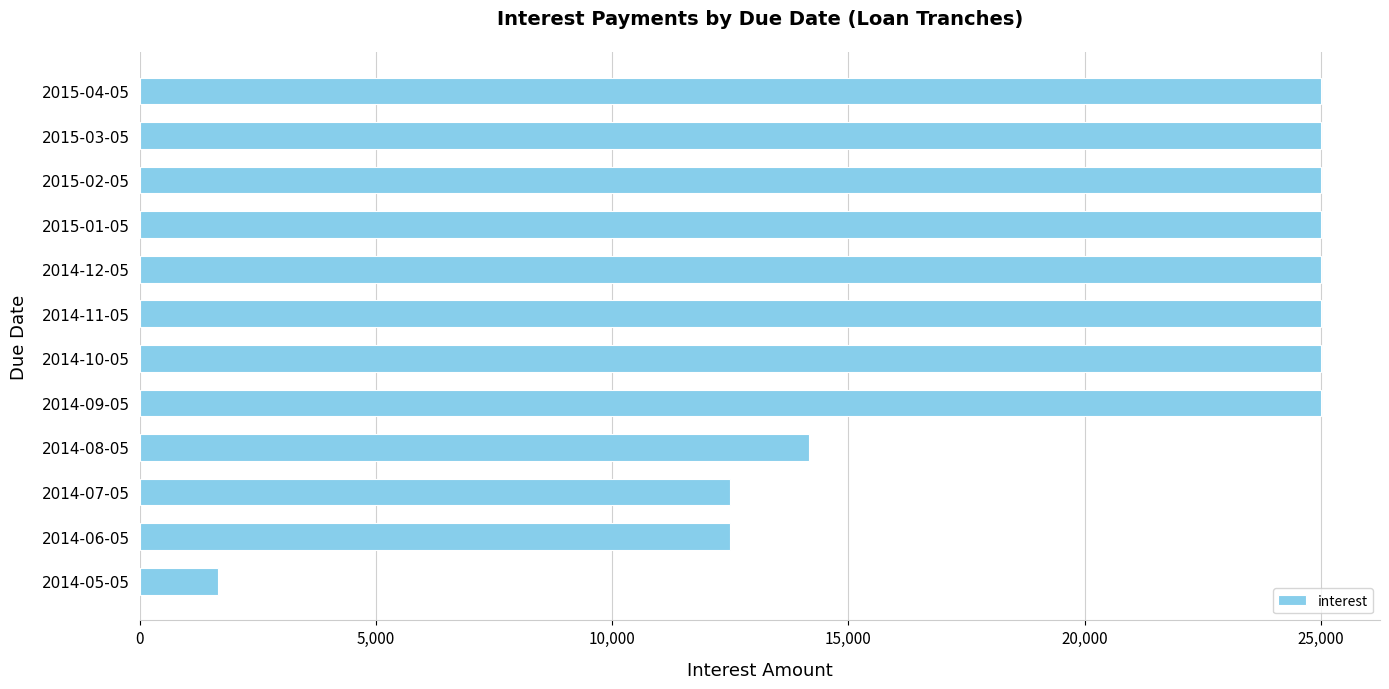

Is it true that the value at 2014-12-05 is 25000?

True